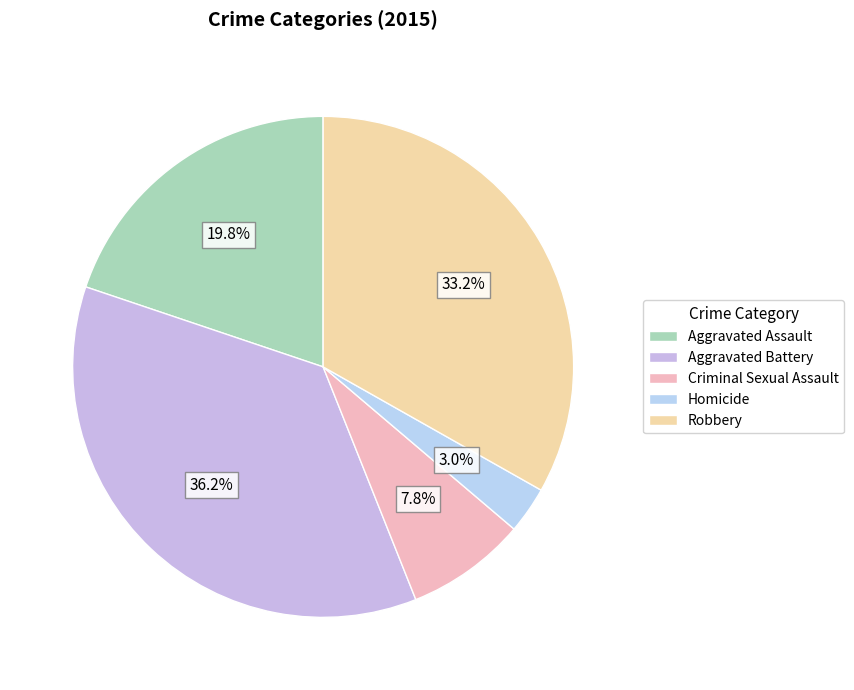

Combined, what portion of the pie is Criminal Sexual Assault and Aggravated Assault?

27.6%